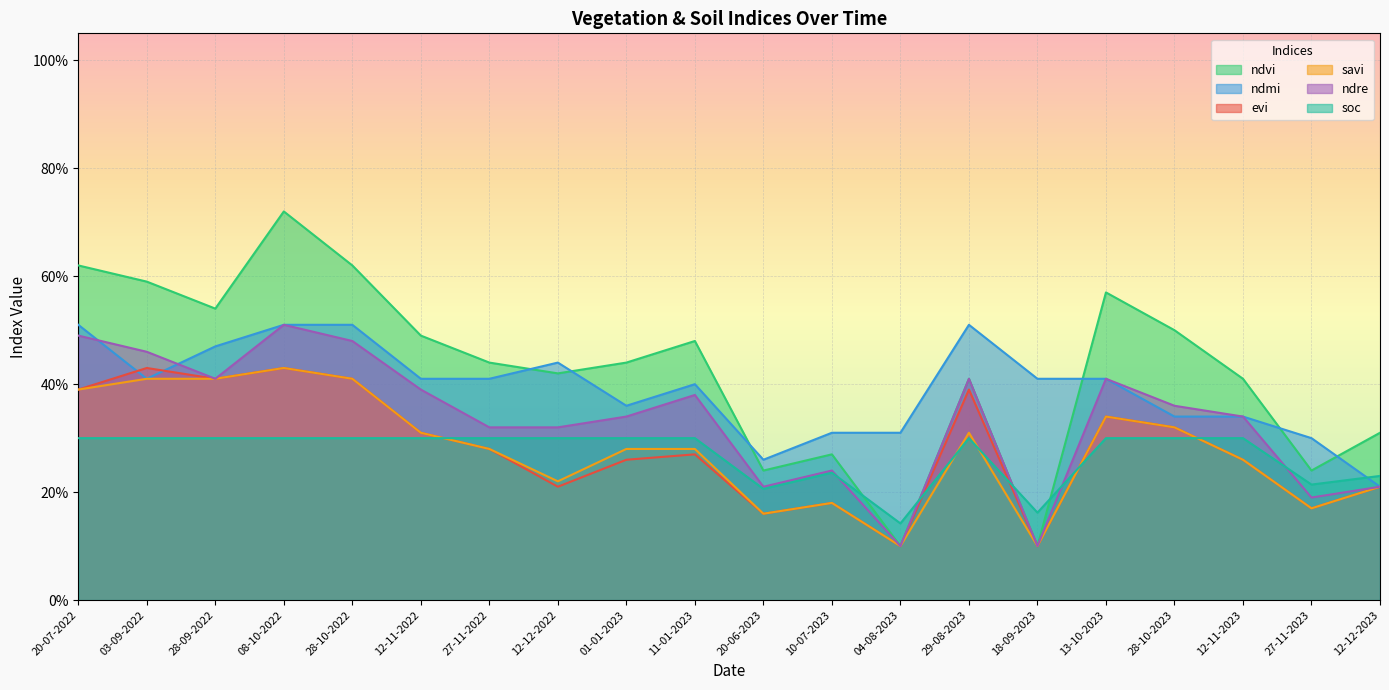

Does the chart display data point markers on the line(s)?

No